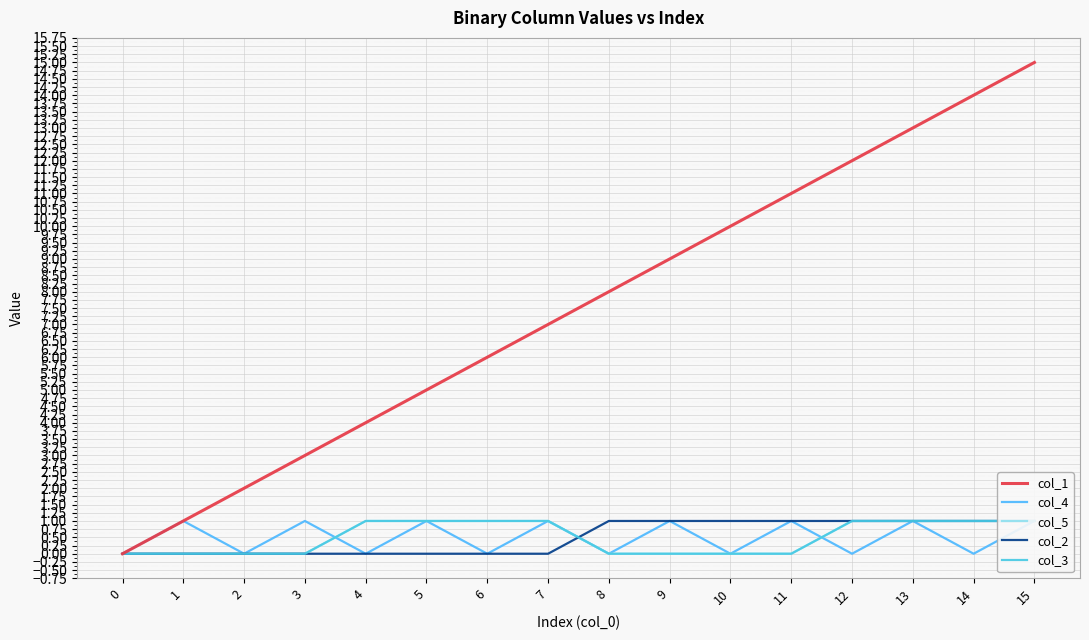

Reading left to right, list all the values displayed in this chart.

col_1: 0	1	2	3	4	5	6	7	8	9	10	11	12	13	14	15
col_4: 0	1	0	1	0	1	0	1	0	1	0	1	0	1	0	1
col_5: 0	0	0	0	1	1	1	1	0	0	0	0	1	1	1	1
col_2: 0	0	0	0	0	0	0	0	1	1	1	1	1	1	1	1
col_3: 0	0	0	0	1	1	1	1	0	0	0	0	1	1	1	1